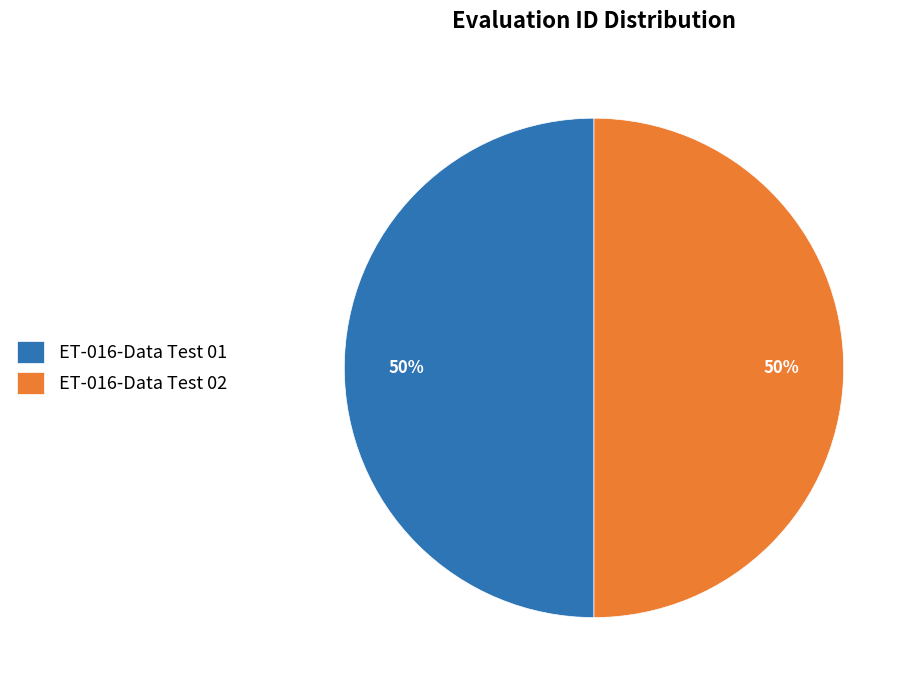

True or false: ET-016-Data Test 01 accounts for 59% of the total.

False